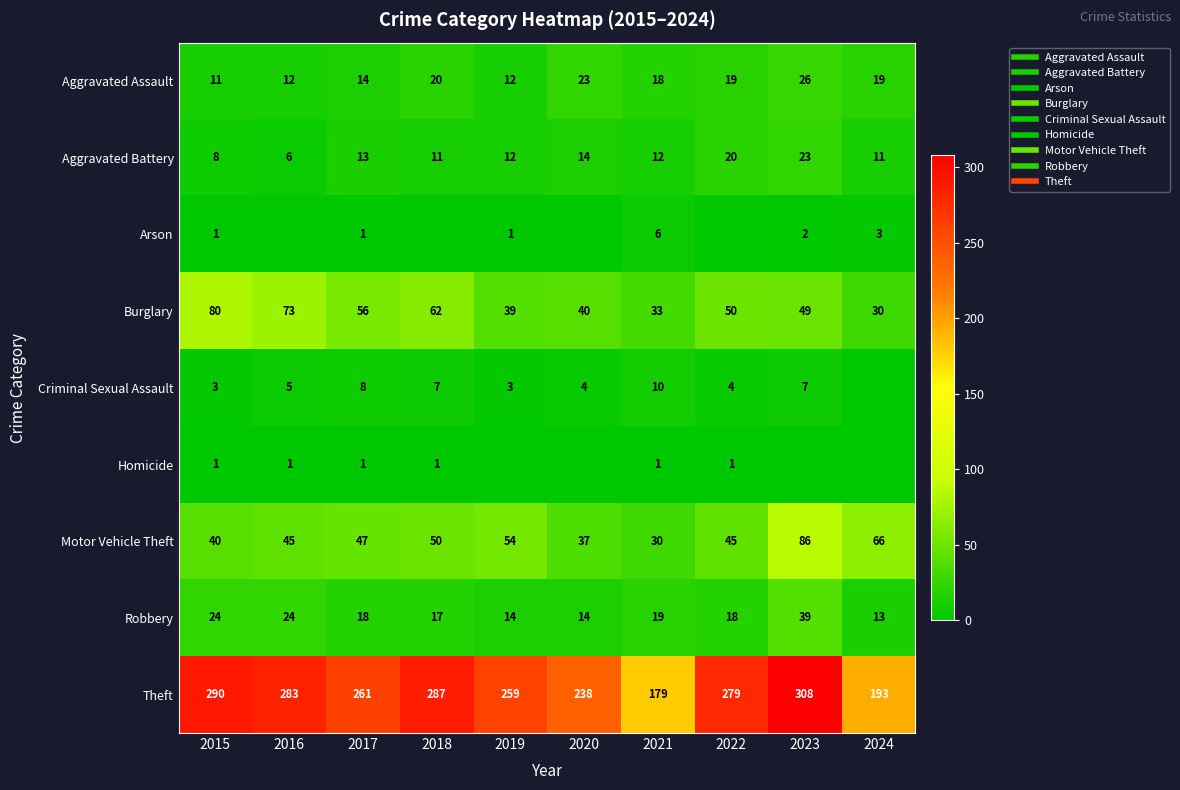

Which has a higher value, 2024 or 2015?

2024